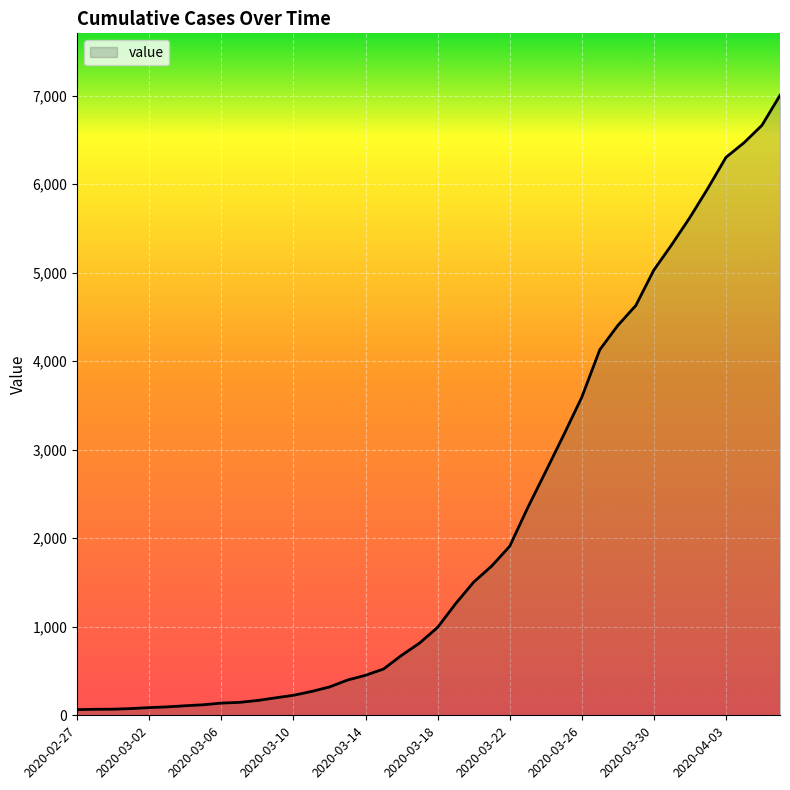

What is the maximum value shown in the chart?

7004